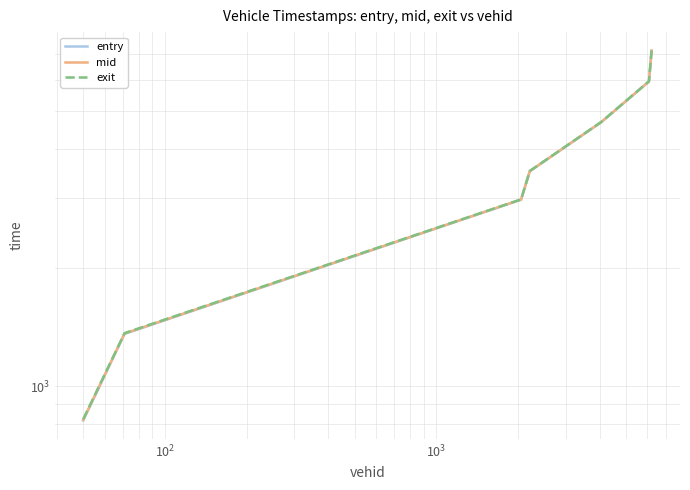

What is the value of the exit point at the 4th from the left?

3524.1